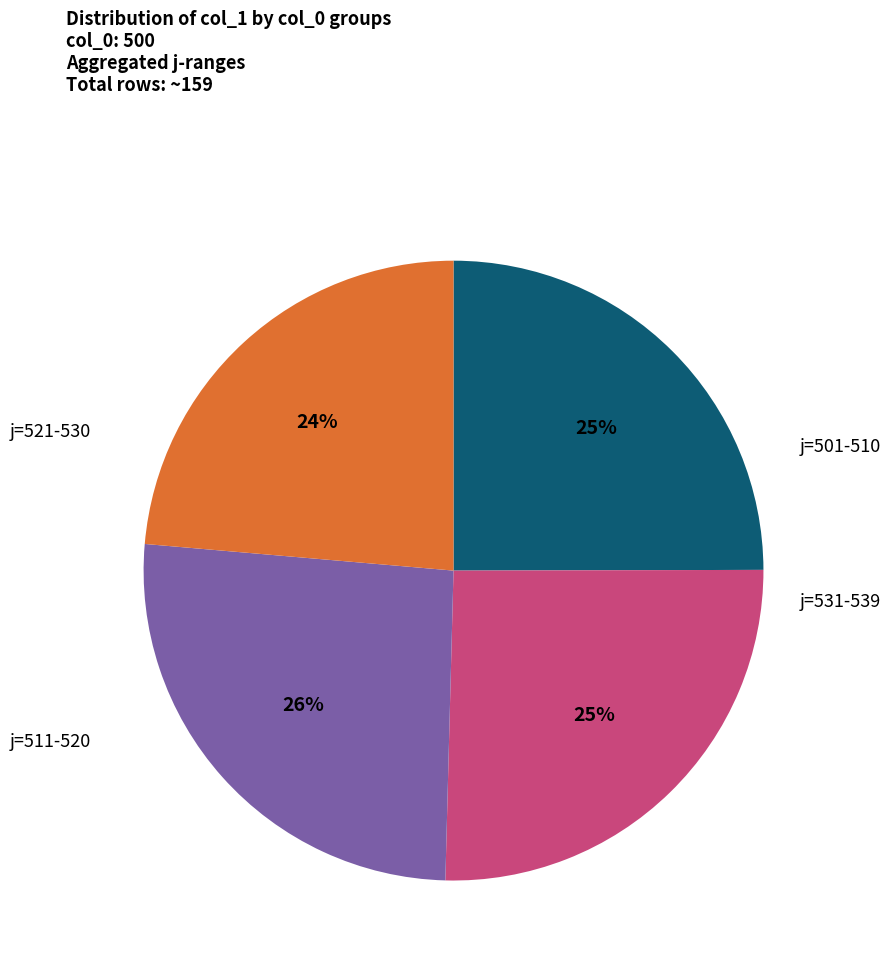

How many slices are in this pie chart?

4